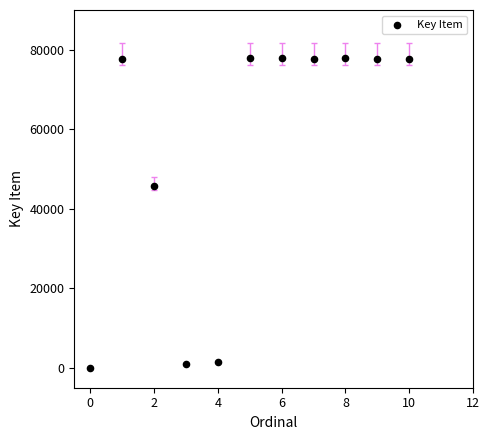

What is the average Y value?

53862